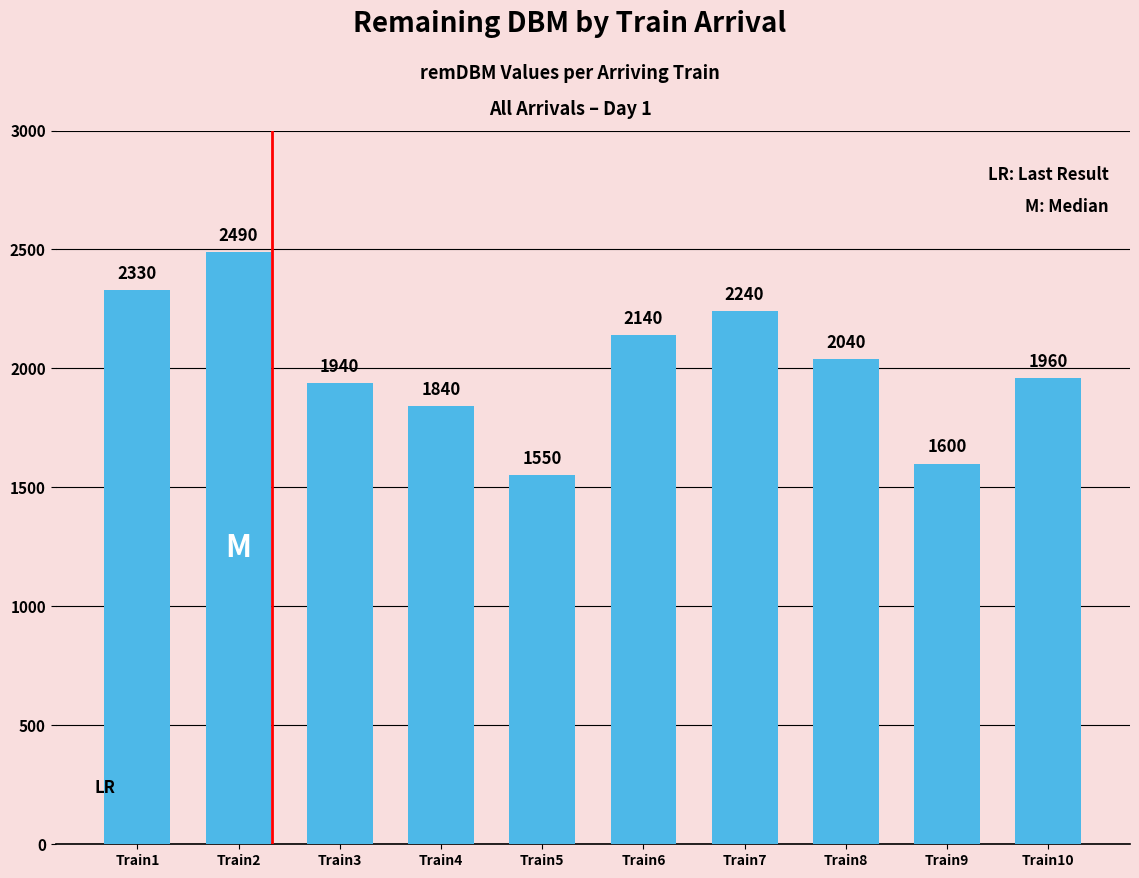

What is the value of the 6th bar from the left?

2140